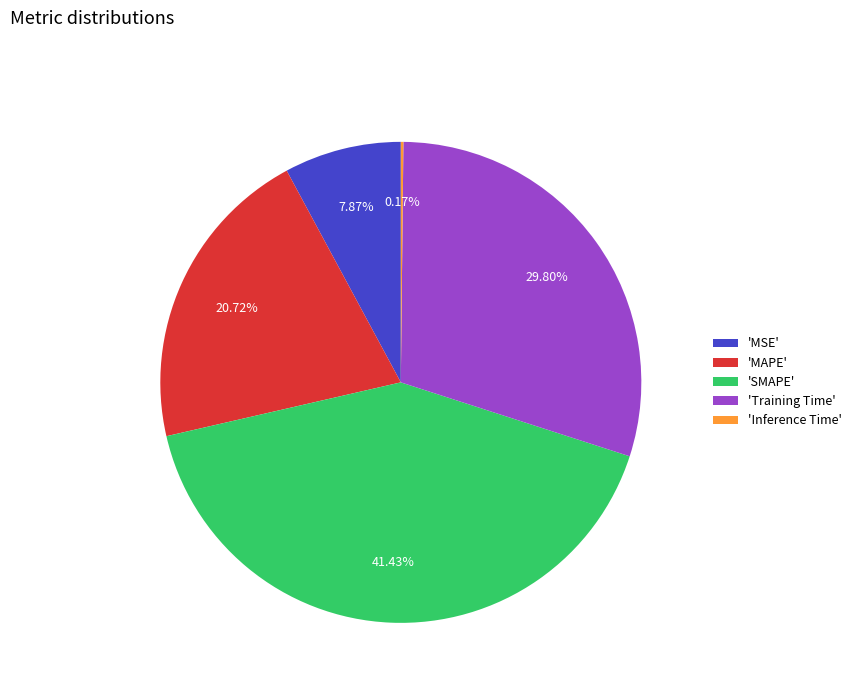

Which slice is the largest?

'SMAPE'